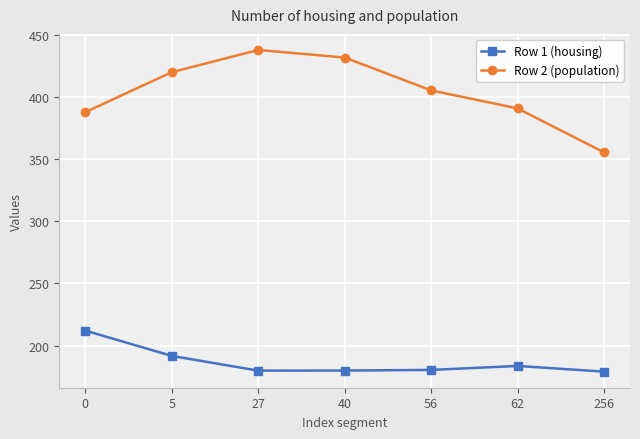

Does the chart display data point markers on the line(s)?

Yes